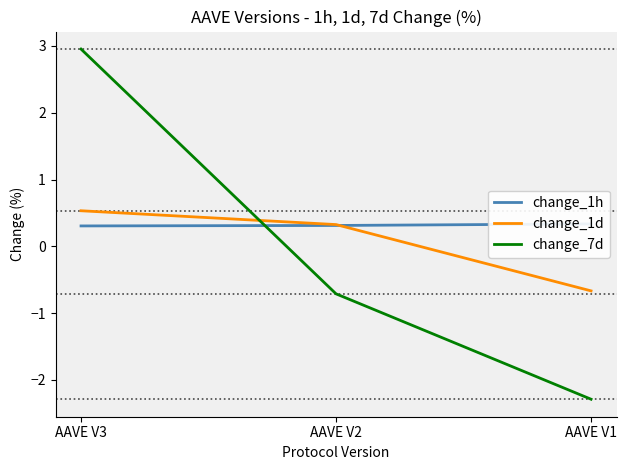

Which has a higher value, AAVE V2 or AAVE V3?

AAVE V2